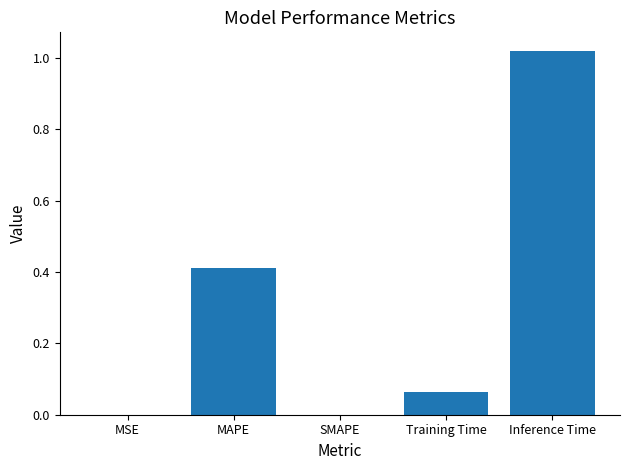

Between Inference Time and MSE, which is larger?

Inference Time